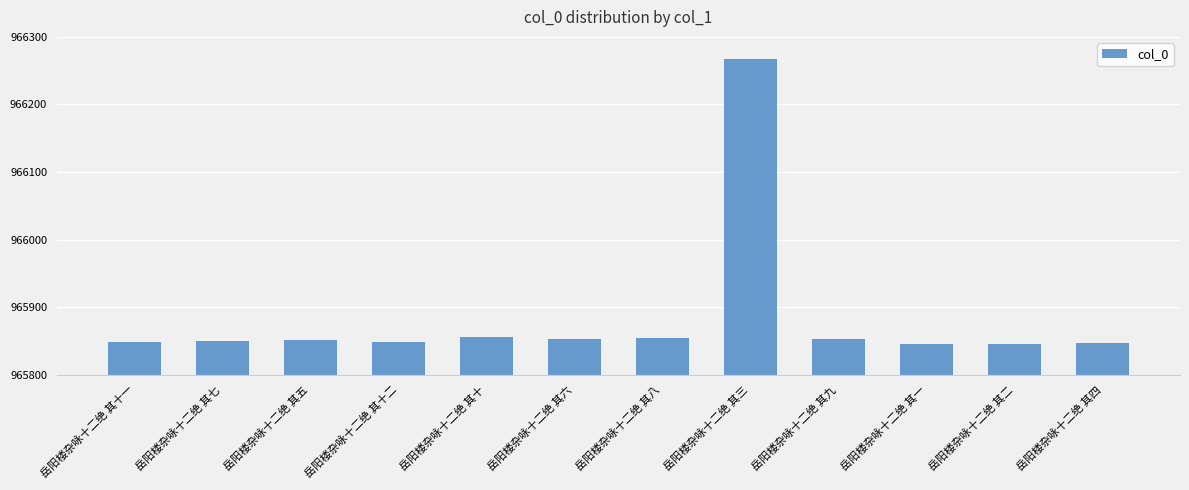

What is the label of the 5th bar from the left?

岳阳楼杂咏十二绝 其十